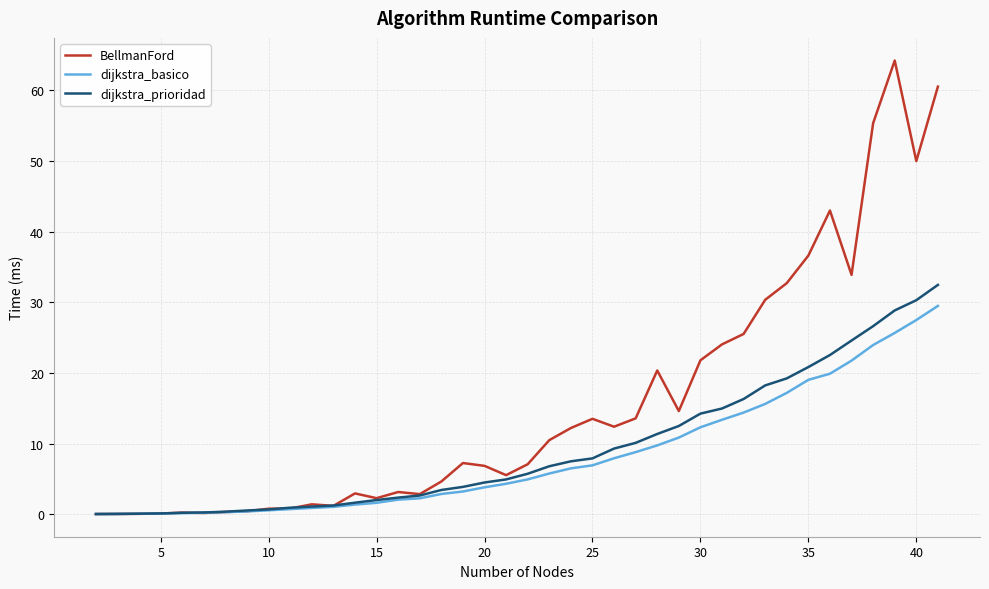

Which series has the largest range (max minus min)?

BellmanFord